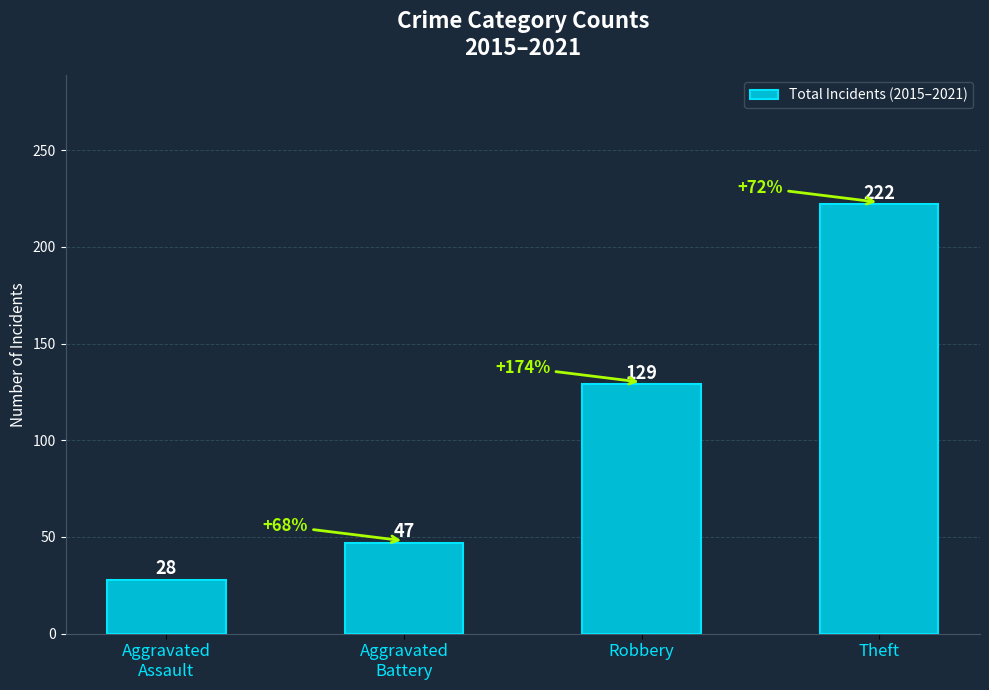

Count the number of data series in this chart.

1